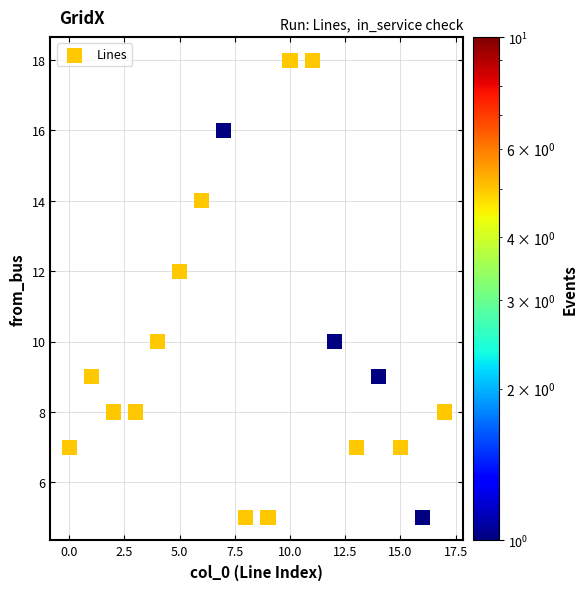

What is the range of Y values (max minus min)?

13